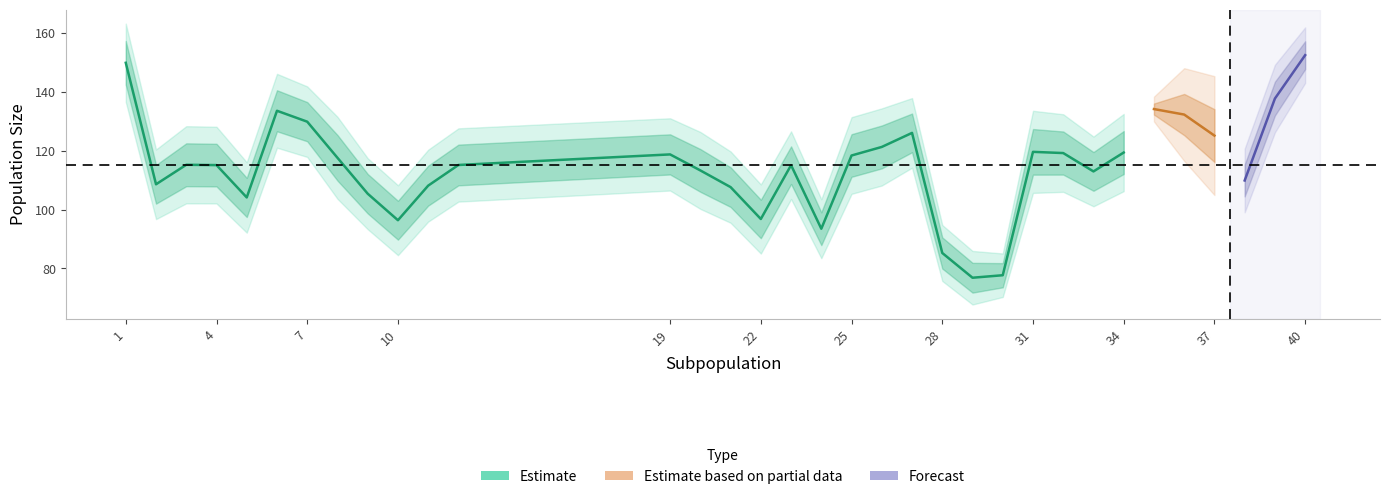

Reading left to right, extract all data points from this chart.

PopSizes_Mean: 149.8	108.6	115.2	115.1	104.1	133.6	129.8	117.6	105.4	96.4	108.1	115.1	118.7	113.3	107.6	96.8	115.1	93.5	118.3	121.3	126.0	85.2	76.8	77.7	119.6	119.2	112.9	119.4	134.1	132.3	125.1	109.9	137.7	152.4
PopSizes_Std: 73.9	65.7	72.8	72.4	66.5	69.7	66.6	77.4	67.0	66.0	67.9	69.2	68.2	72.6	67.3	65.3	63.9	55.7	72.4	72.8	65.7	52.8	50.6	41.1	77.5	73.2	65.8	72.9	67.5	72.1	53.9	54.1	57.4	47.2
N_AfterImmigration: 220.0	65.0	173.0	149.0	142.0	163.0	178.0	99.0	137.0	130.0	128.0	83.0	141.0	135.0	135.0	92.0	156.0	86.0	104.0	117.0	87.0	104.0	103.0	98.0	175.0	160.0	101.0	164.0	115.0	156.0	60.0	41.0	40.0	124.0
N_AfterEmiMortality: 96.0	107.0	177.0	115.0	168.0	90.0	90.0	114.0	127.0	166.0	123.0	114.0	119.0	127.0	112.0	80.0	137.0	72.0	25.0	90.0	38.0	164.0	79.0	121.0	131.0	140.0	111.0	140.0	66.0	82.0	25.0	15.0	13.0	10.0
N_AfterImmiMortality: 220.0	65.0	173.0	149.0	142.0	163.0	178.0	99.0	137.0	130.0	128.0	83.0	141.0	135.0	135.0	92.0	156.0	86.0	104.0	117.0	87.0	104.0	103.0	98.0	175.0	160.0	101.0	164.0	92.0	125.0	42.0	29.0	28.0	87.0